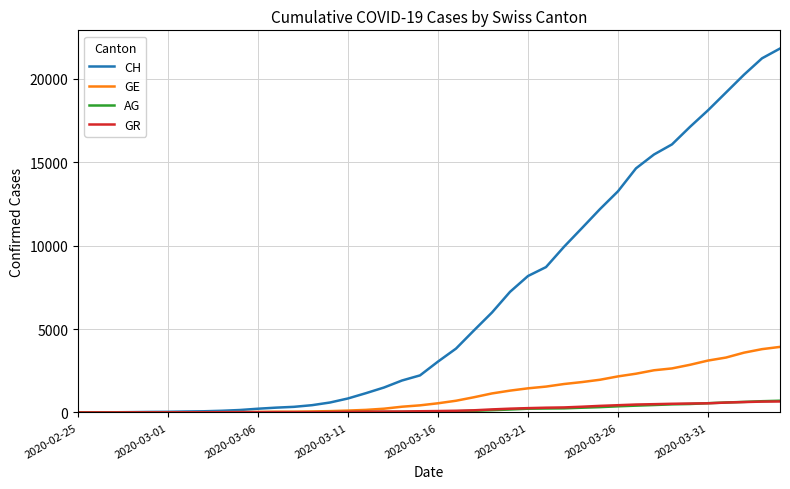

Which series has the widest spread of values?

CH